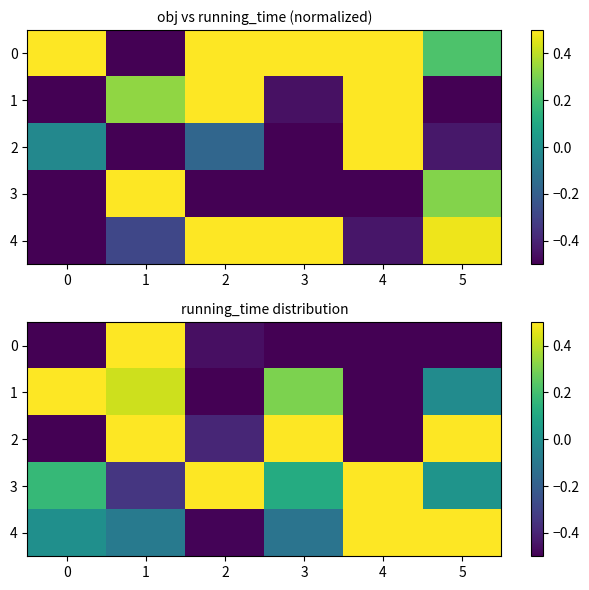

Count the number of categories in the chart.

6